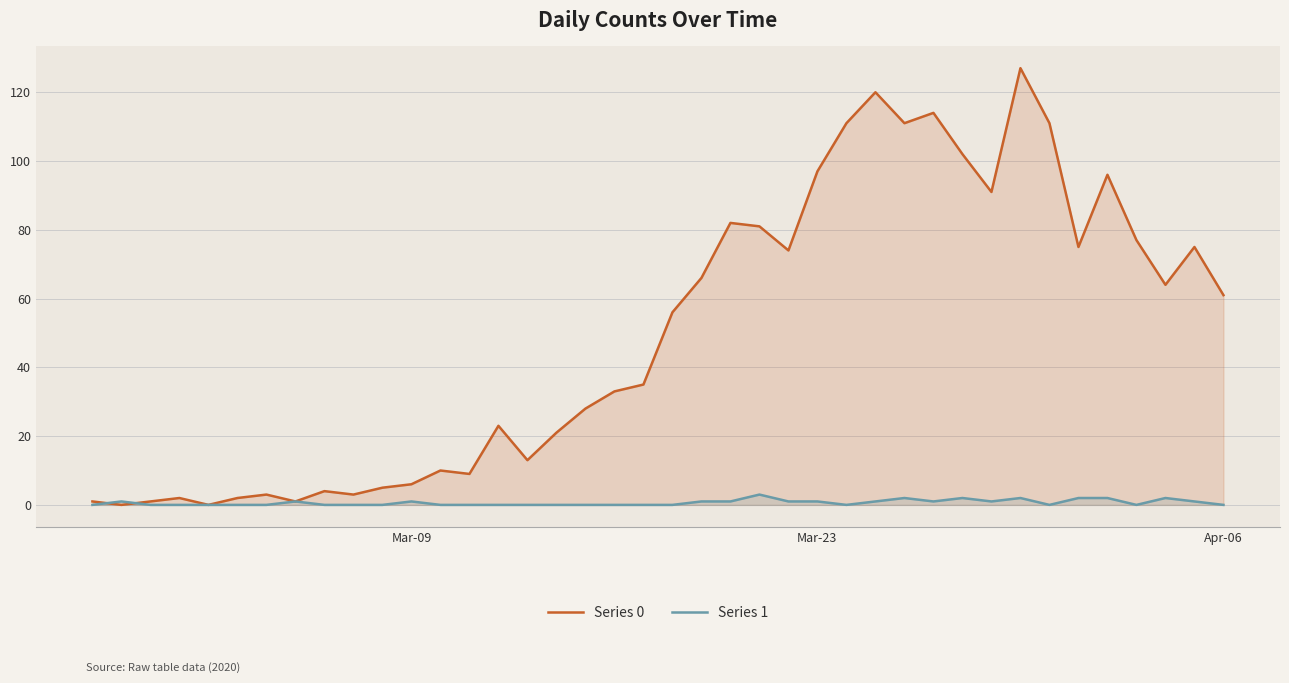

Which series has the largest range (max minus min)?

Series 0